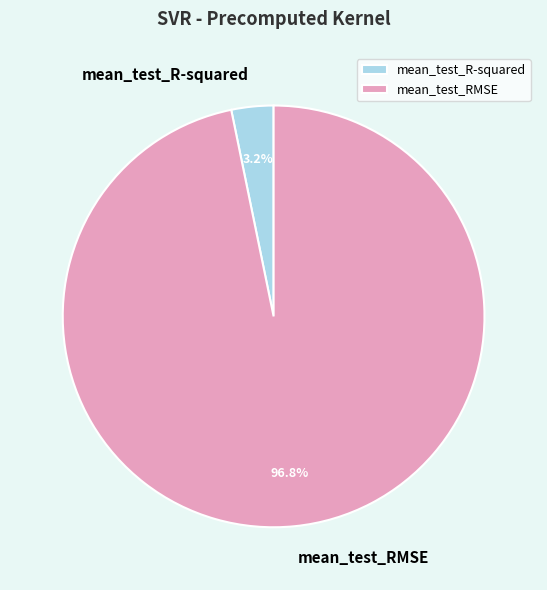

To the nearest percent, what is the difference between the mean_test_R-squared and mean_test_RMSE slice percentages?

94%